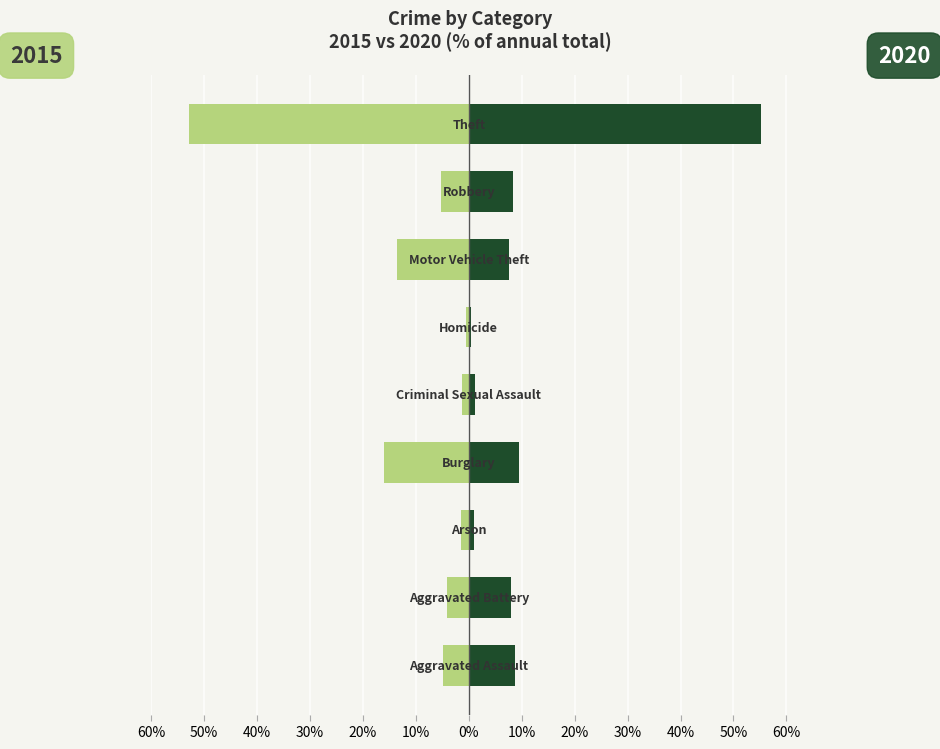

What is the minimum value shown in the chart?

-52.9